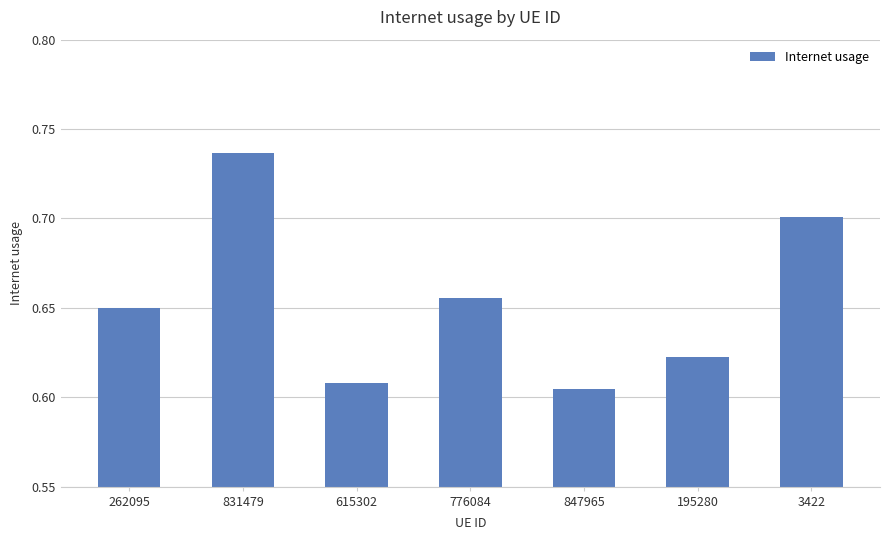

Which has a higher value, 776084 or 847965?

776084